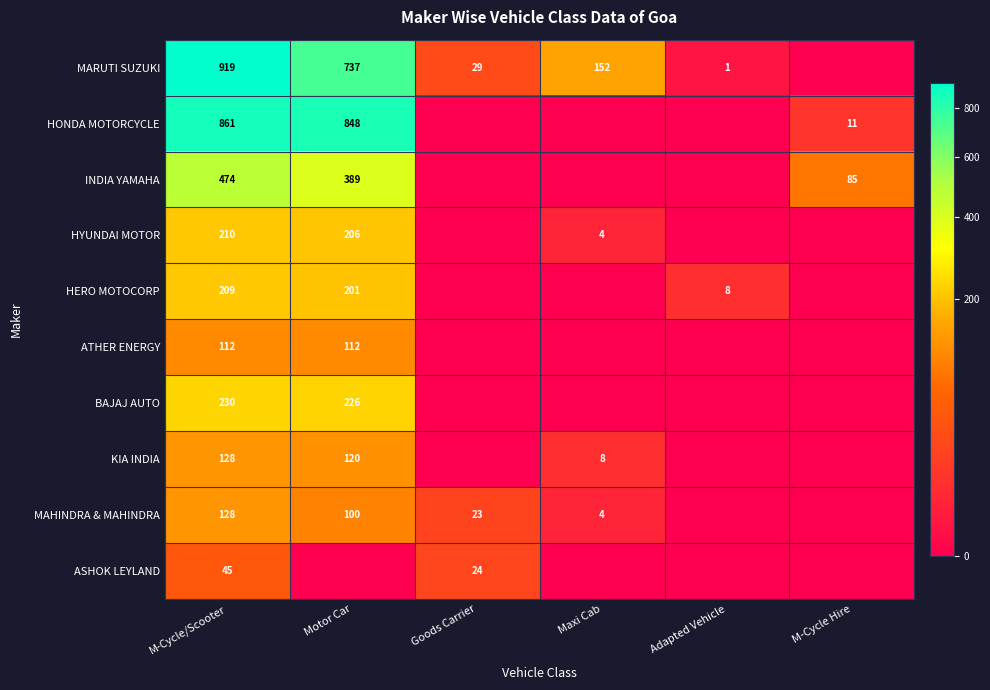

How many data points does each series have?

6